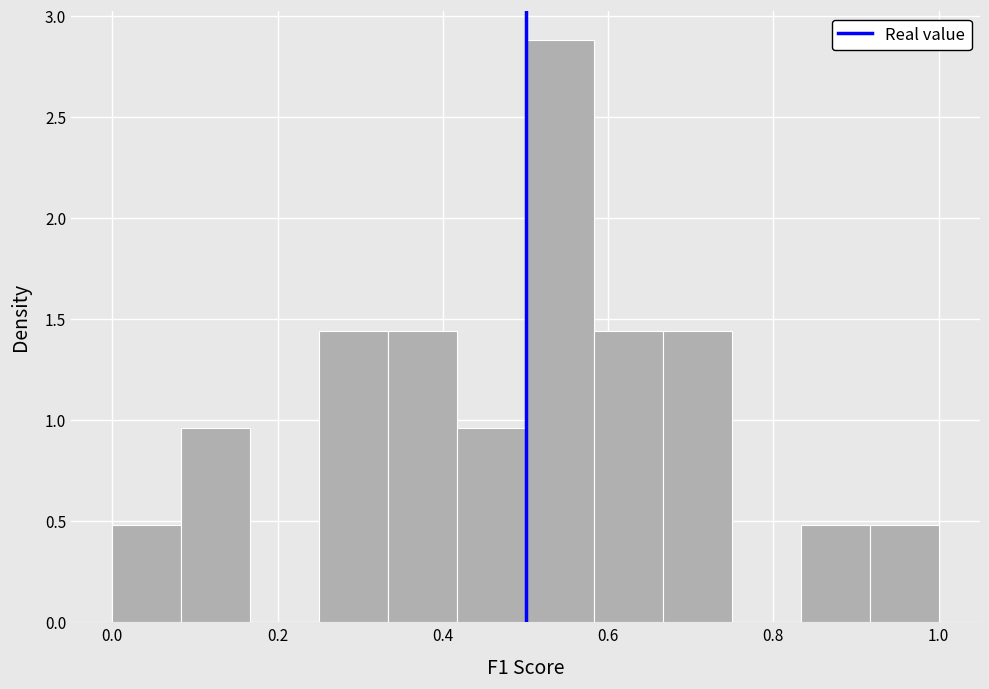

What is the height of the bar covering 0.92 to 1.00 on the x-axis? Neither the bar edges nor the heights are printed on the chart, so give them approximately, as read against the axes.

0.50